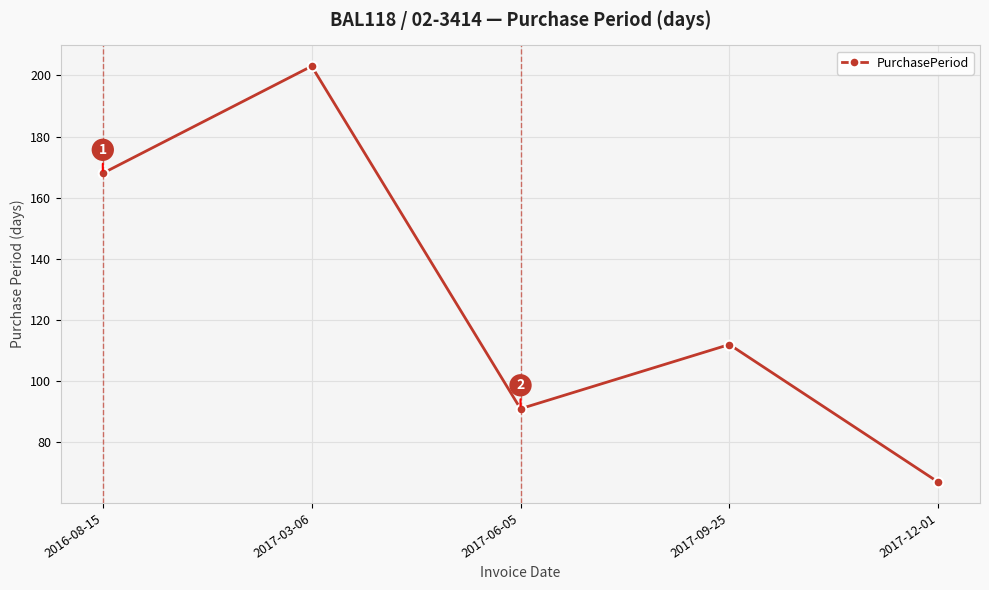

What is the smallest value displayed?

67